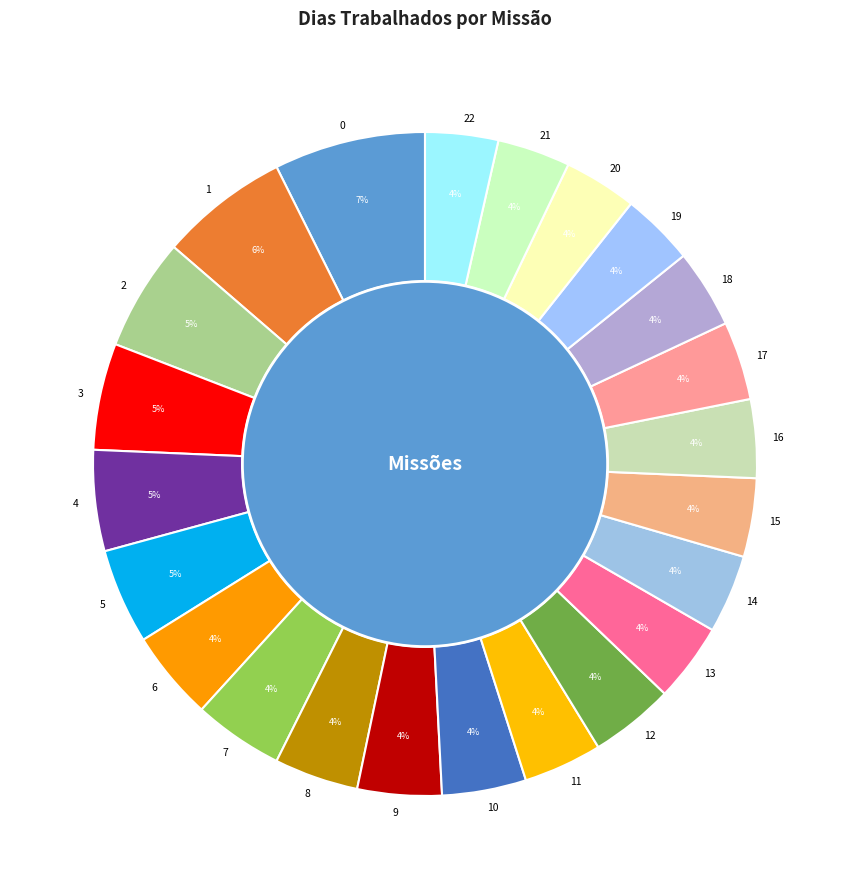

Does any single category account for the majority?

No